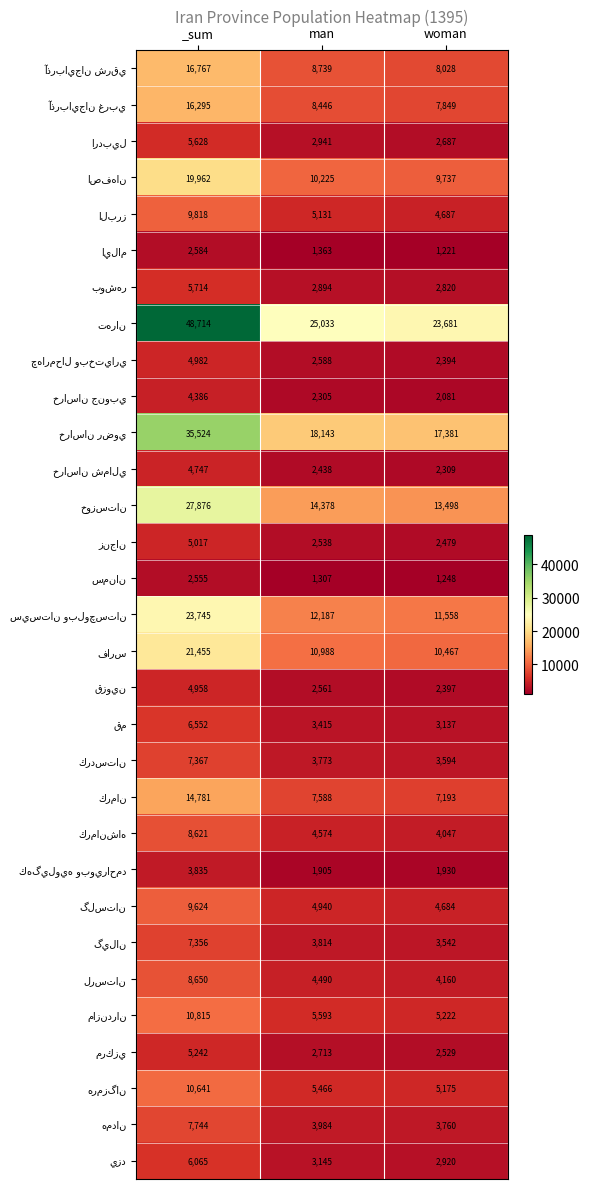

What is the difference between the highest and lowest values at woman?

22460